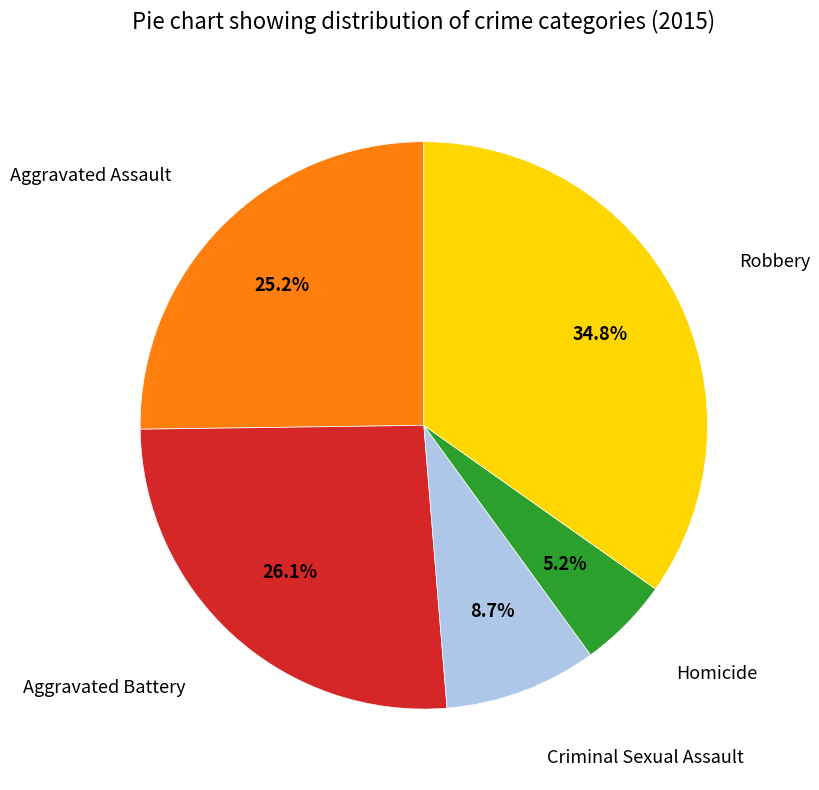

Is there any slice that represents more than half of the pie?

No